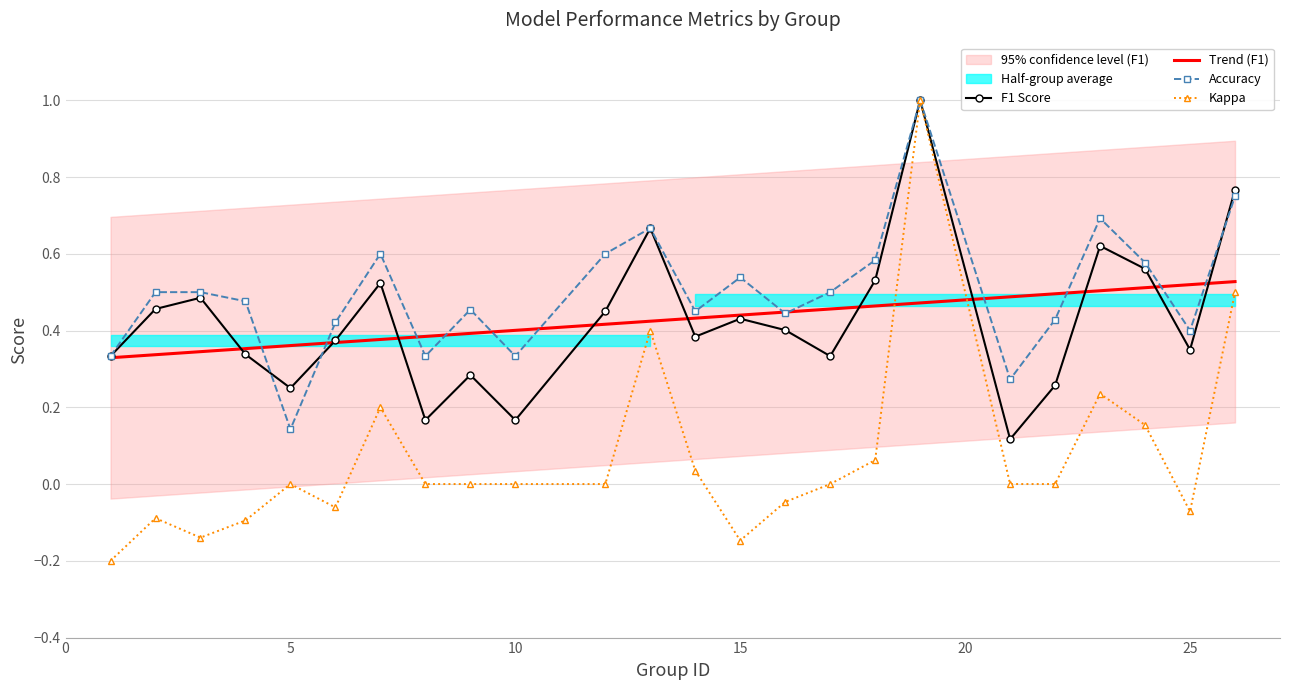

How many interior local peaks does the accuracy series have?

6